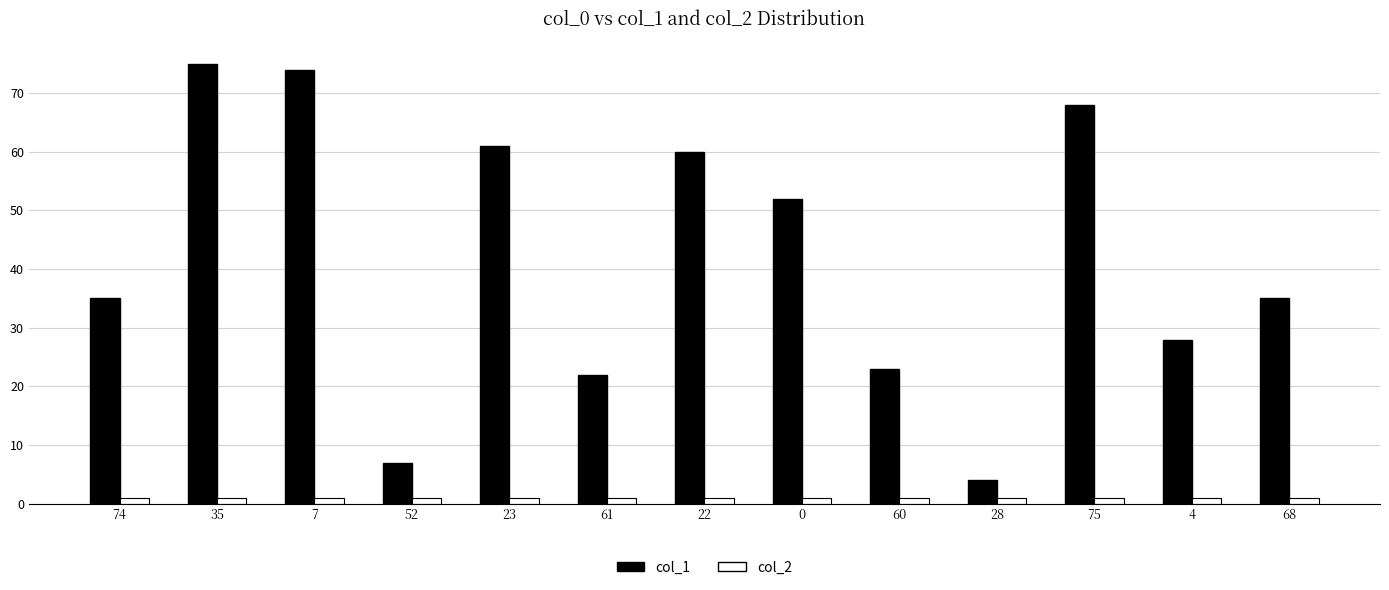

Is it true that col_1 equals 15 at 60?

False